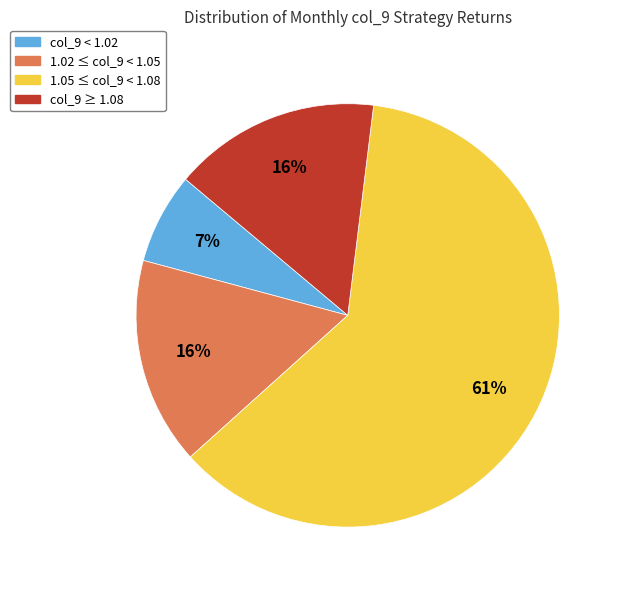

Is there a majority slice in this chart?

Yes